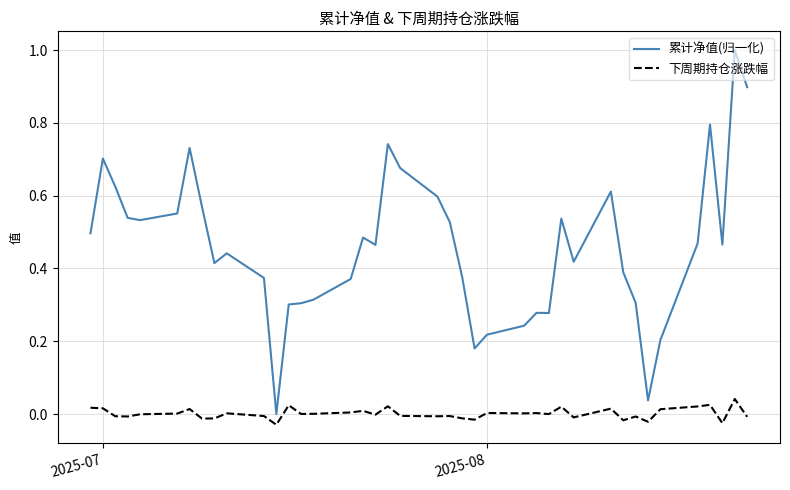

True or false: 累计净值(归一化) and 下周期持仓涨跌幅 intersect in this chart.

False